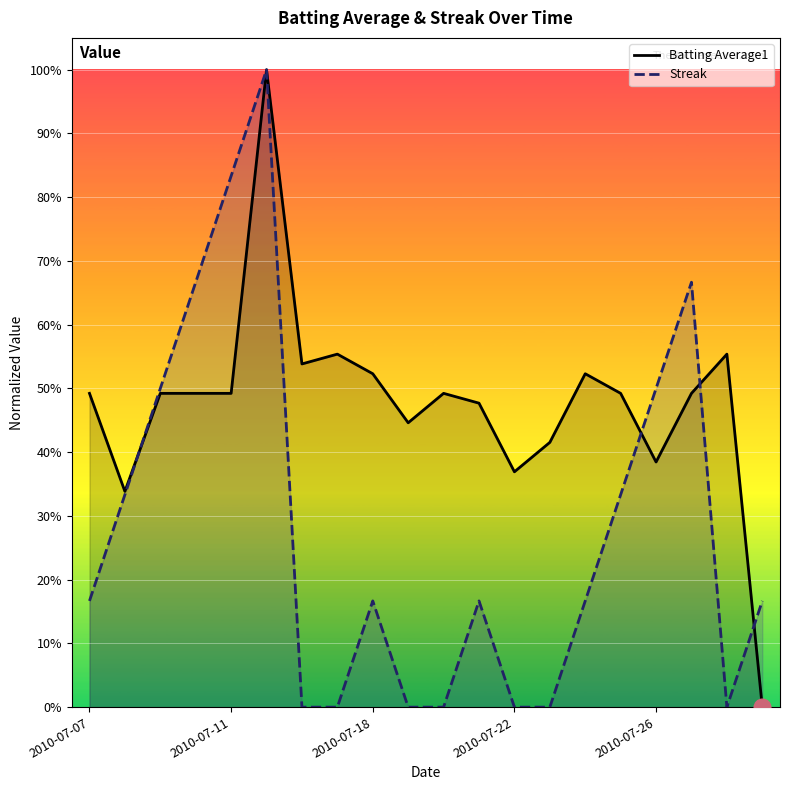

How many data points in Streak are above 0?

13